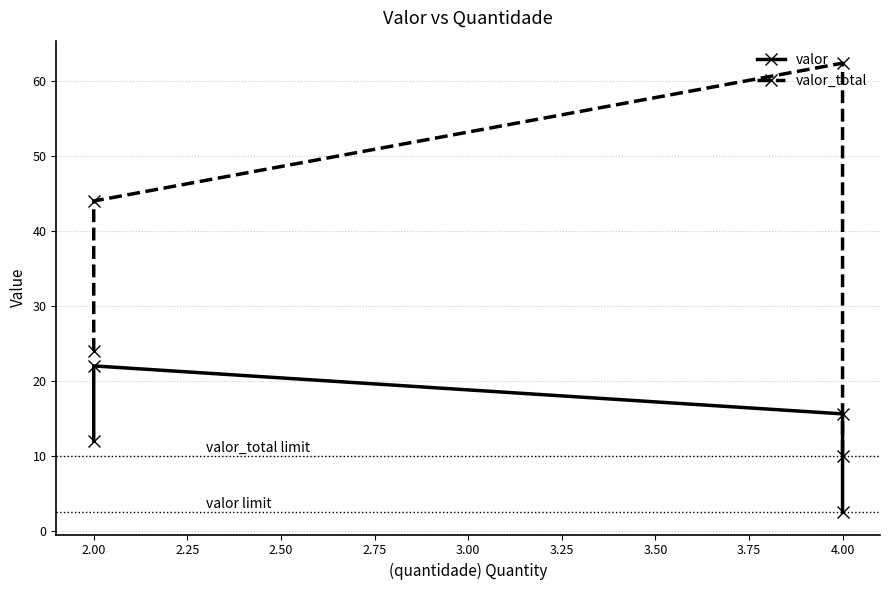

Which series has the largest total across all categories?

valor_total